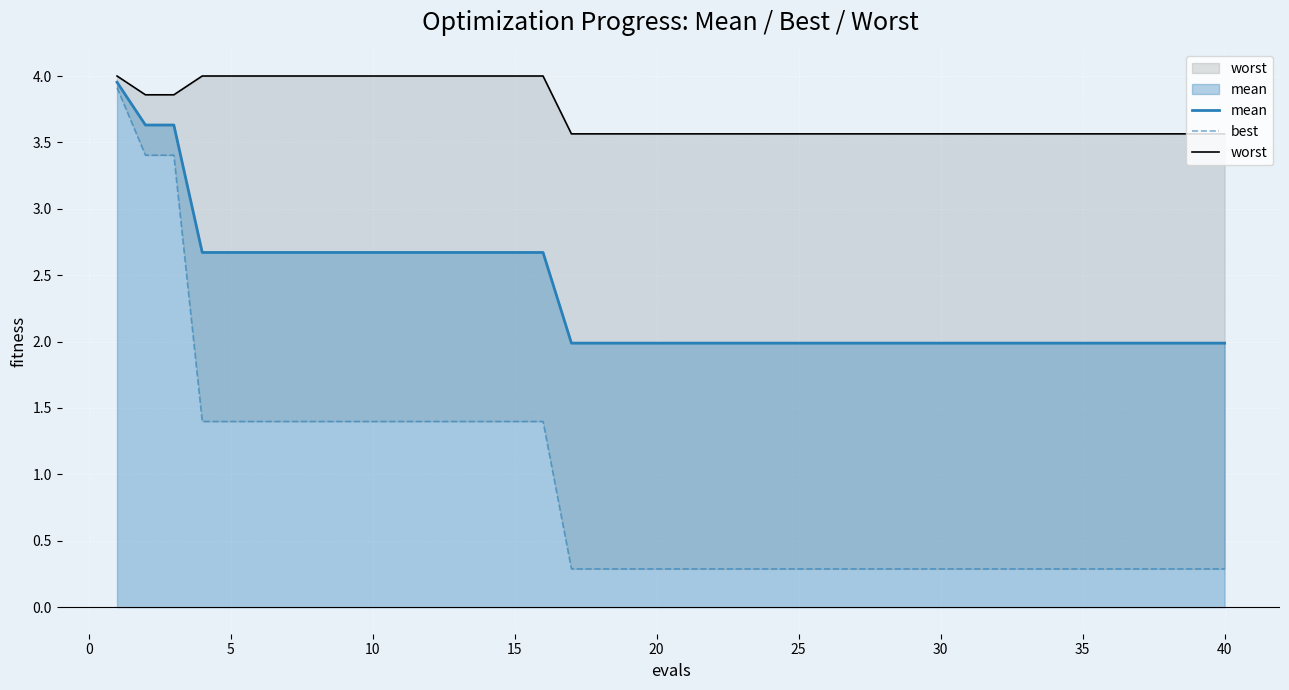

True or false: worst and mean cross at least once.

False